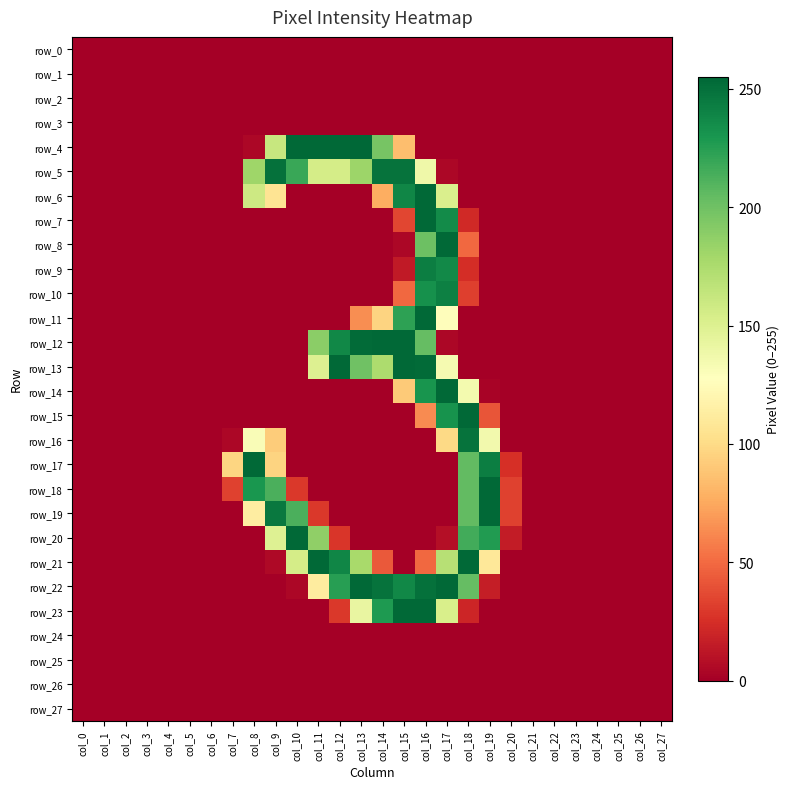

At col_0, list the series in order from smallest to largest.

row_0, row_1, row_2, row_3, row_4, row_5, row_6, row_7, row_8, row_9, row_10, row_11, row_12, row_13, row_14, row_15, row_16, row_17, row_18, row_19, row_20, row_21, row_22, row_23, row_24, row_25, row_26, row_27